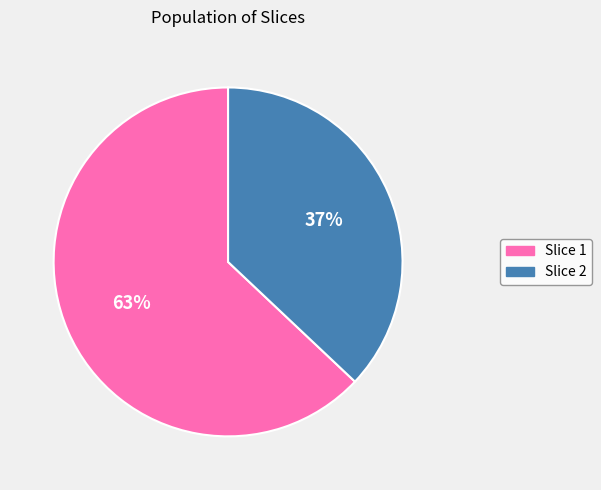

Between Slice 2 and Slice 1, which is larger?

Slice 1